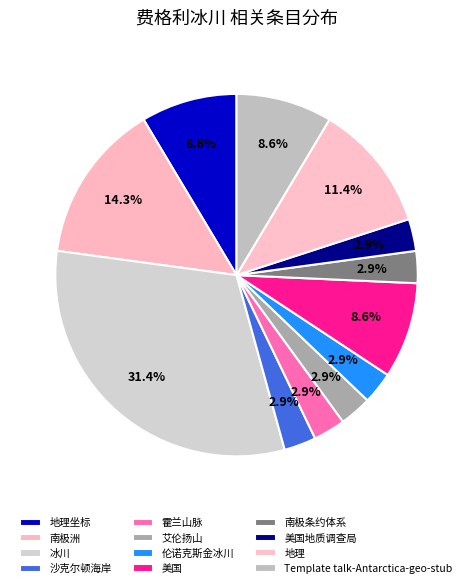

How many slices are in this pie chart?

12